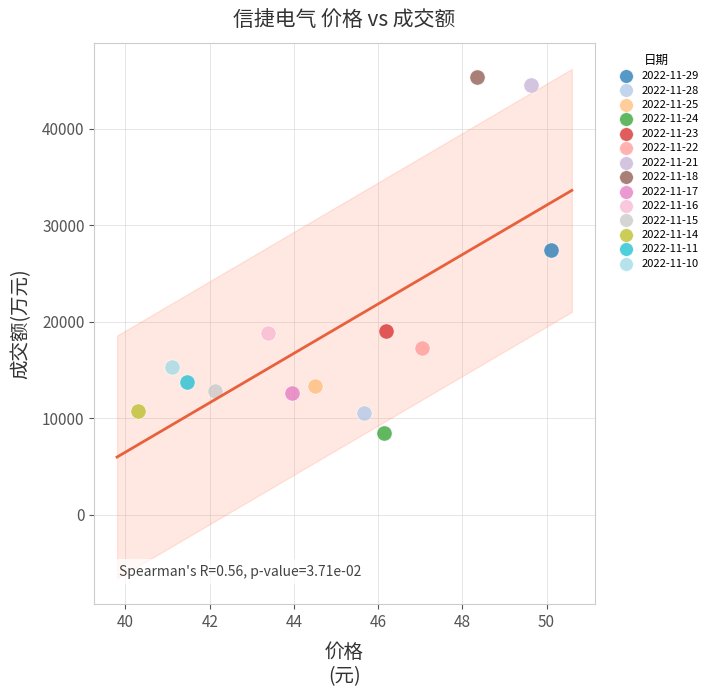

Which series contains the highest Y value?

2022-11-18